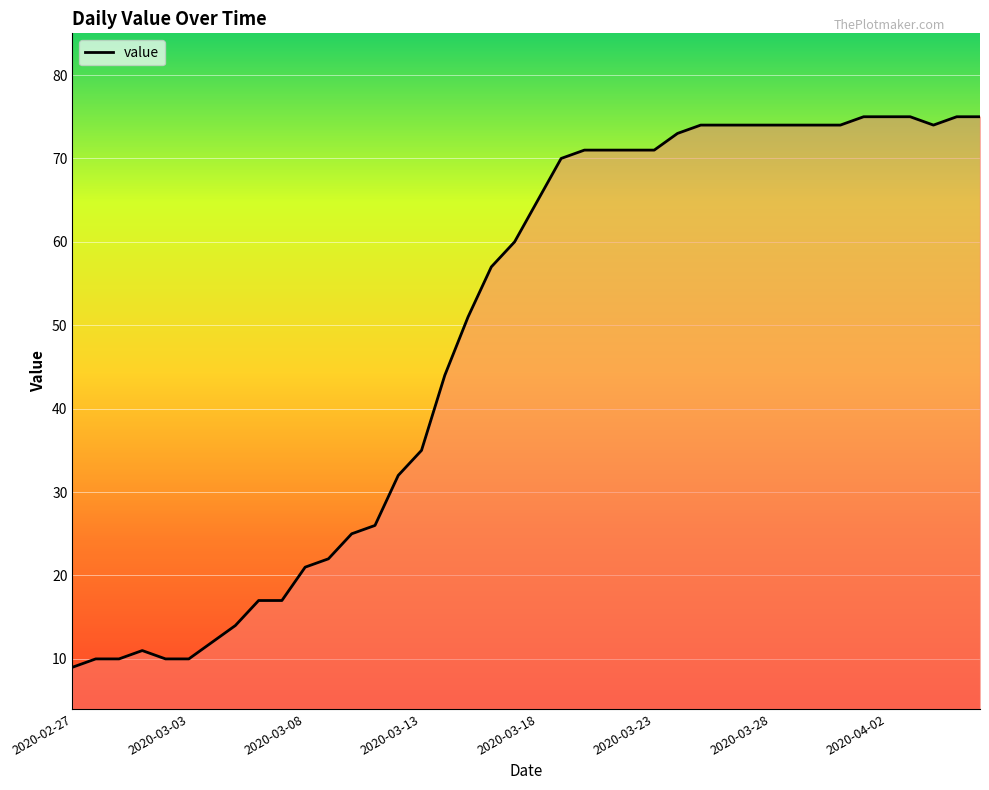

What is the minimum value shown in the chart?

9